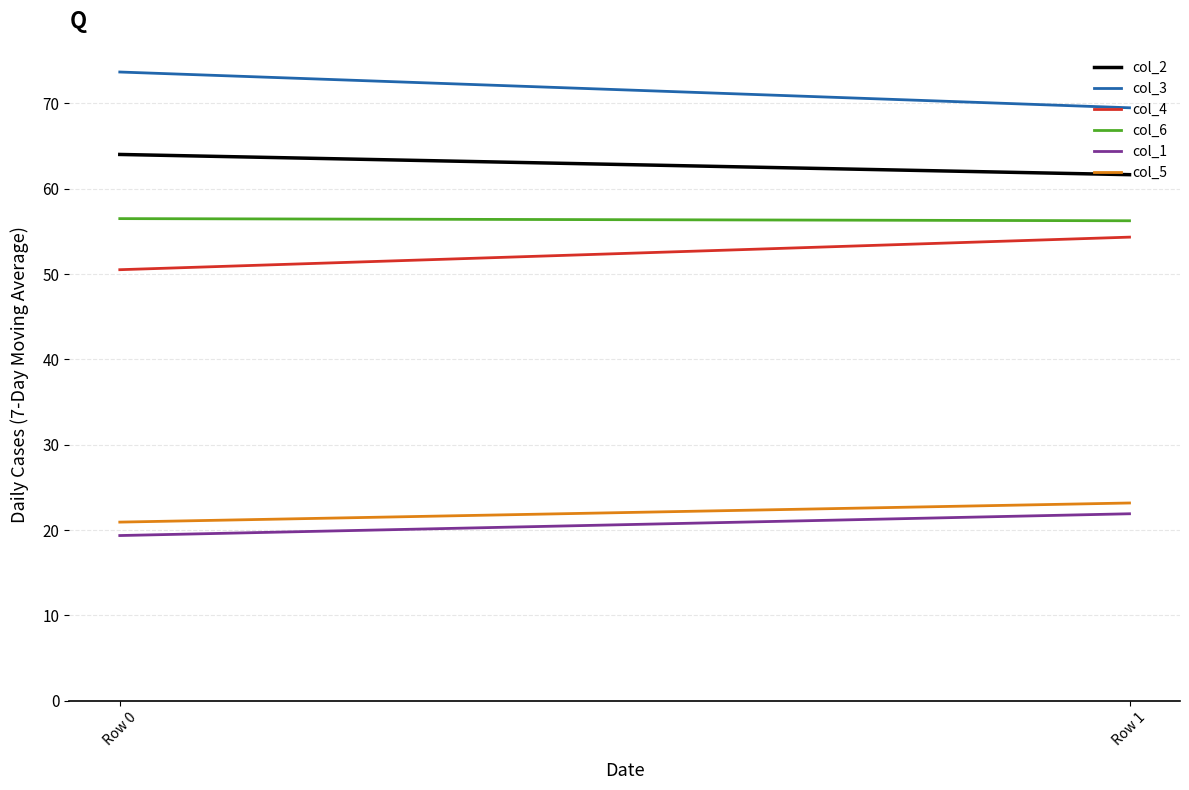

Which series has the largest range (max minus min)?

col_3